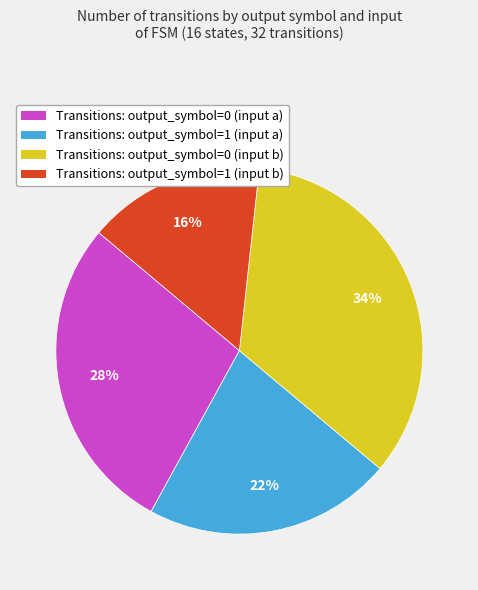

True or false: Transitions: output_symbol=0 (input b) accounts for 34% of the total.

True